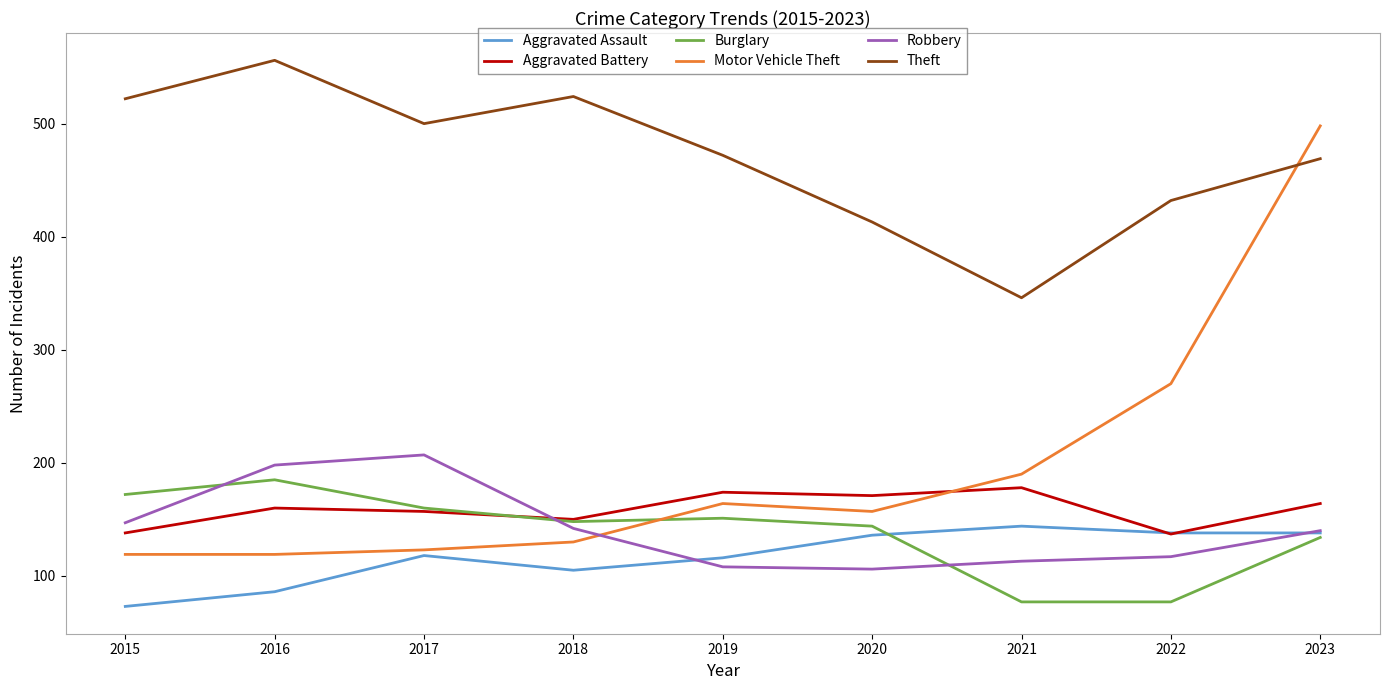

What is the difference between the Aggravated Assault values at 2020 and 2017?

18